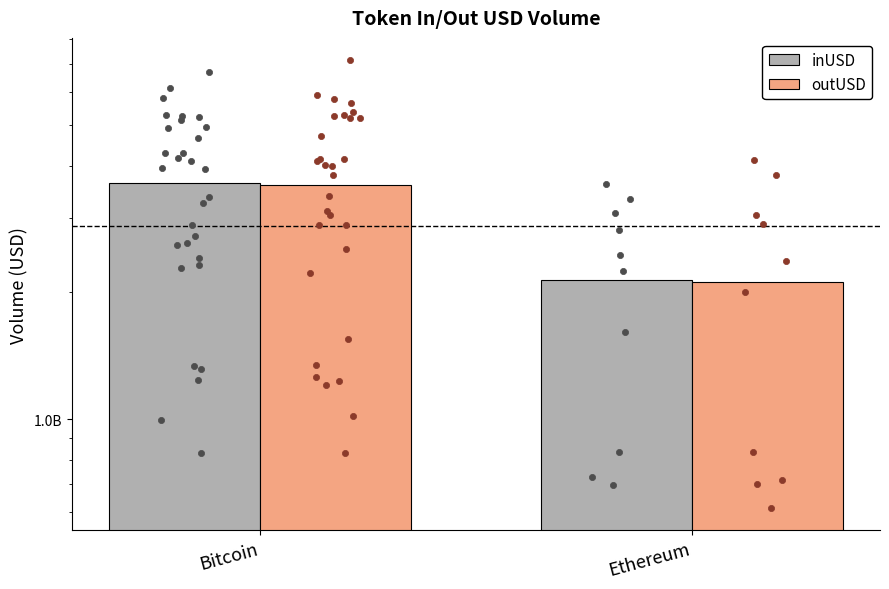

Which series reaches the minimum Y coordinate?

outUSD